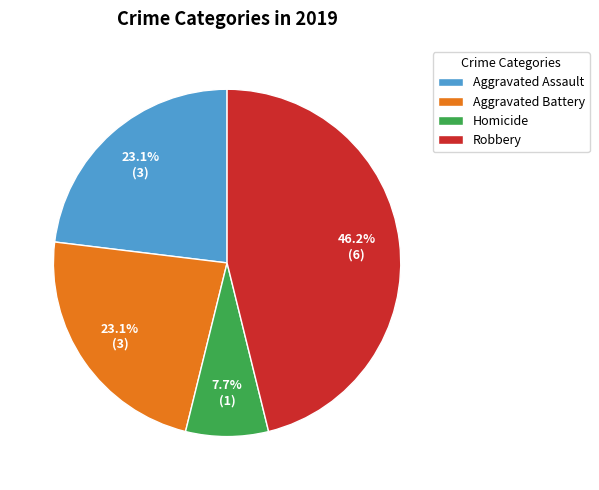

What percentage is the Aggravated Assault slice, to the nearest percent?

23%